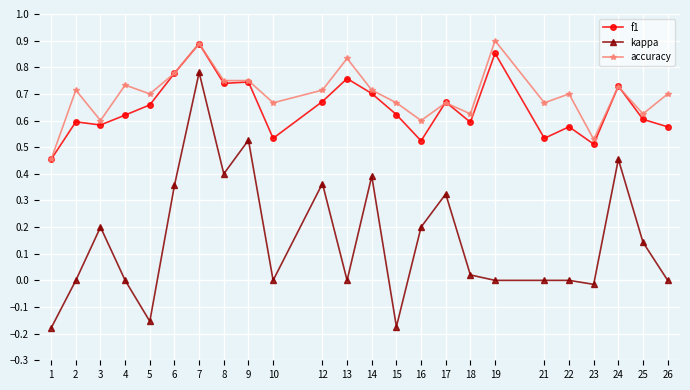

Which series changed the most between 24 and 26?

kappa